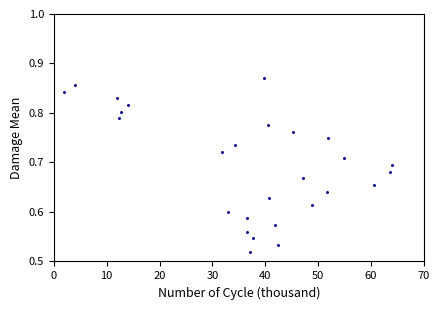

What is the range of X values (max minus min)?

62.0